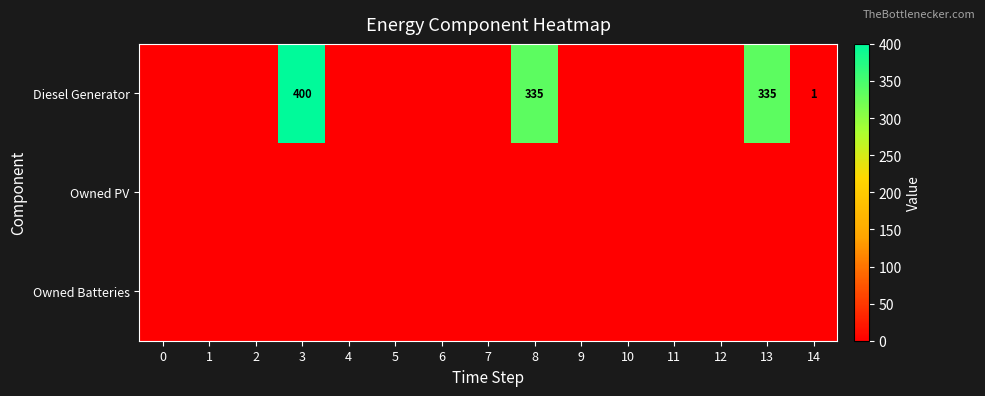

True or false: Diesel Generator has a value of 105 at 8.

False